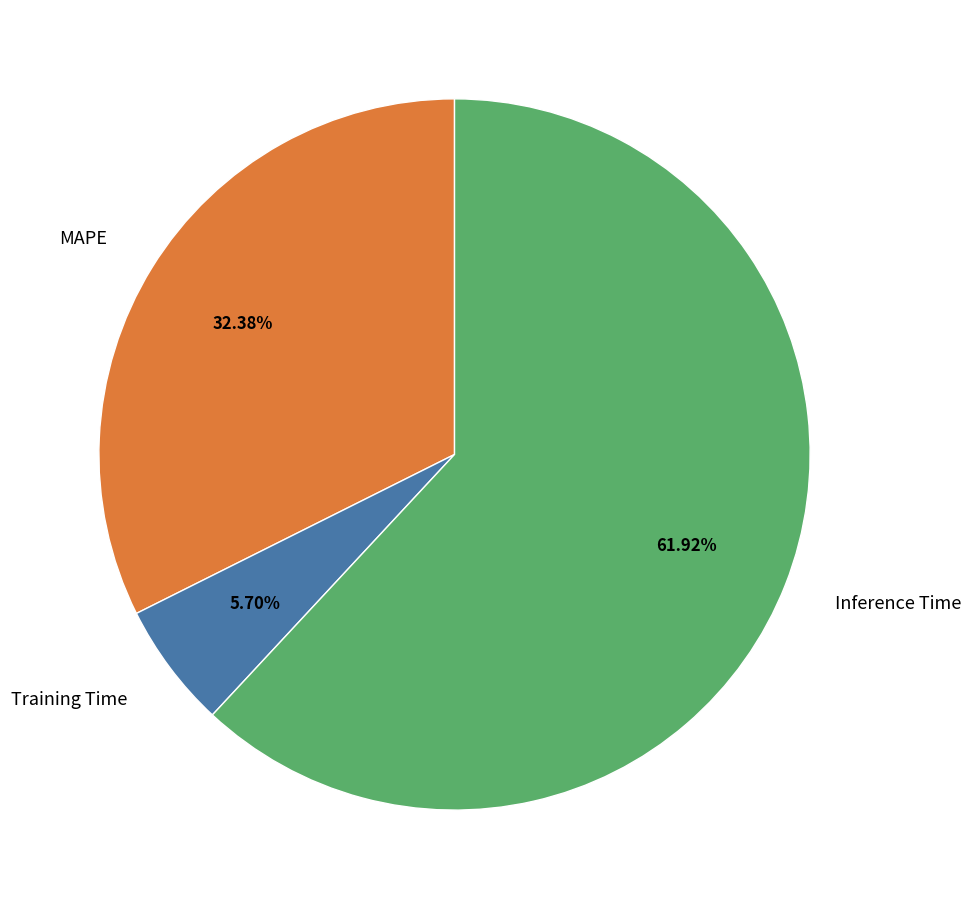

To the nearest percent, what portion does Inference Time represent?

62%